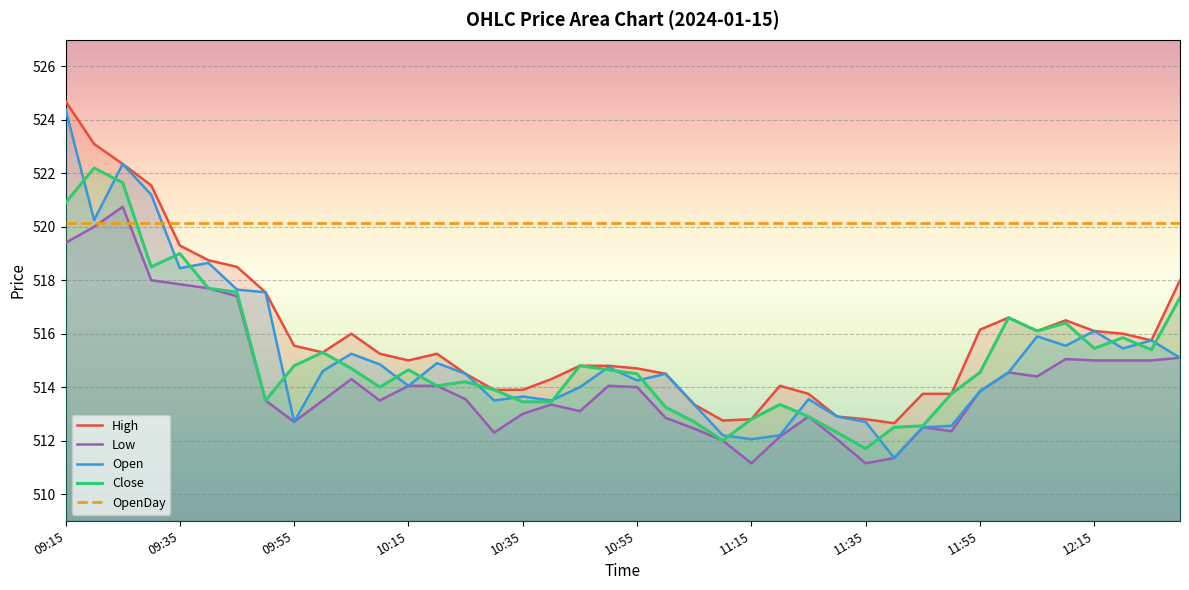

What is the average value of the OpenDay series?

520.1